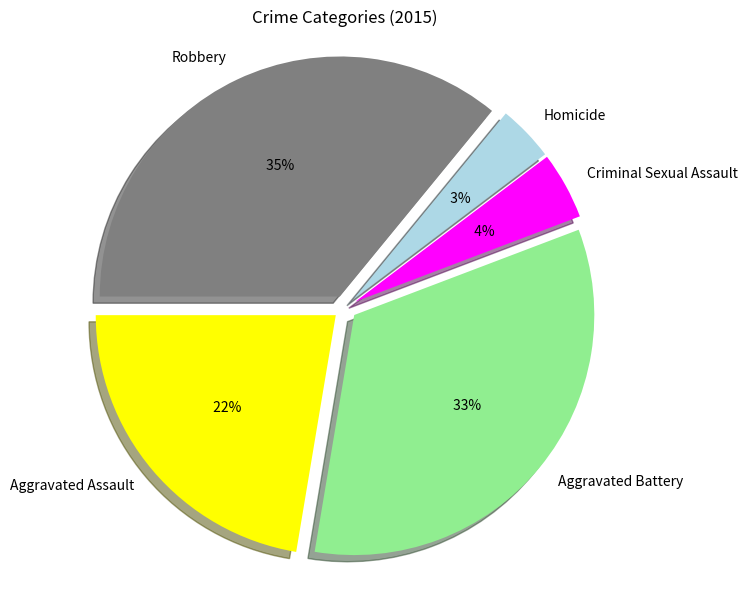

Is it true that Aggravated Battery is 27% of the pie?

False